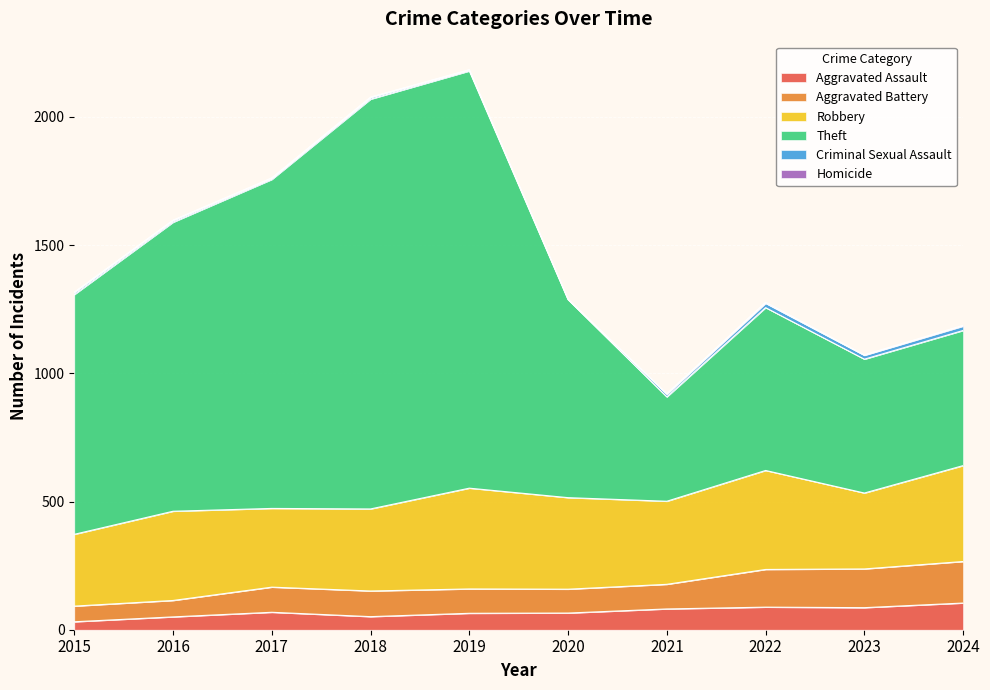

Which series changed the most between 2022 and 2023?

Theft